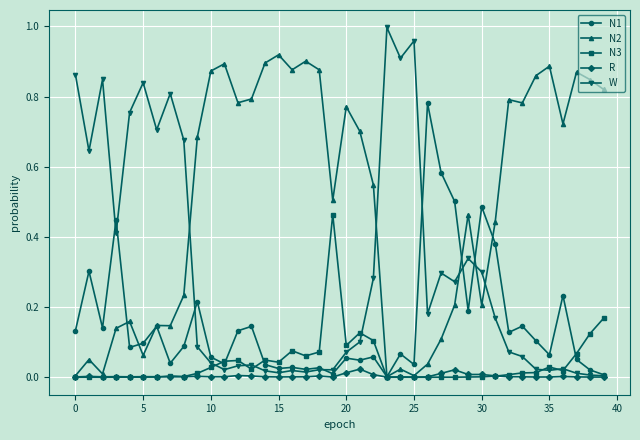

After their last crossing, which series has the higher values: W or N2?

N2